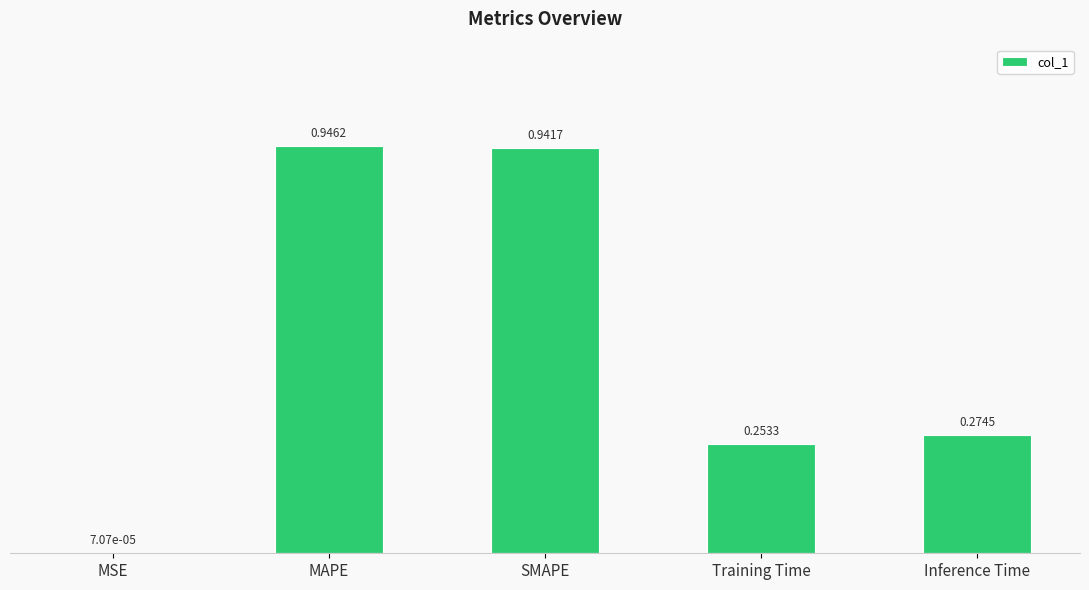

At which category does the chart reach its peak across all series?

MAPE